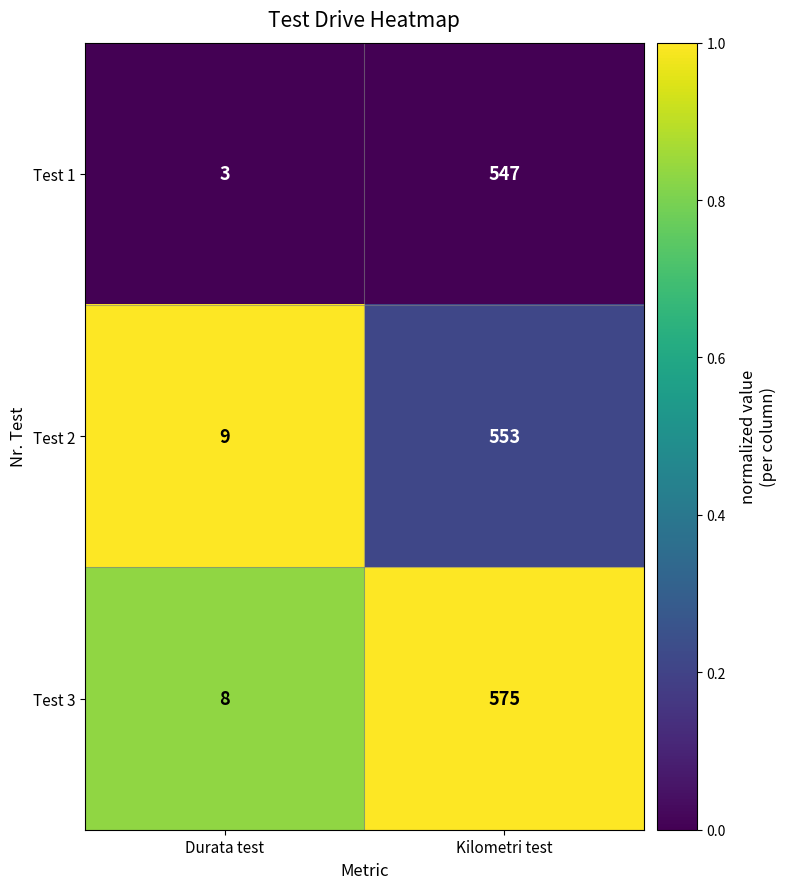

Rank the series by their maximum value, from lowest to highest.

Test 1, Test 2, Test 3